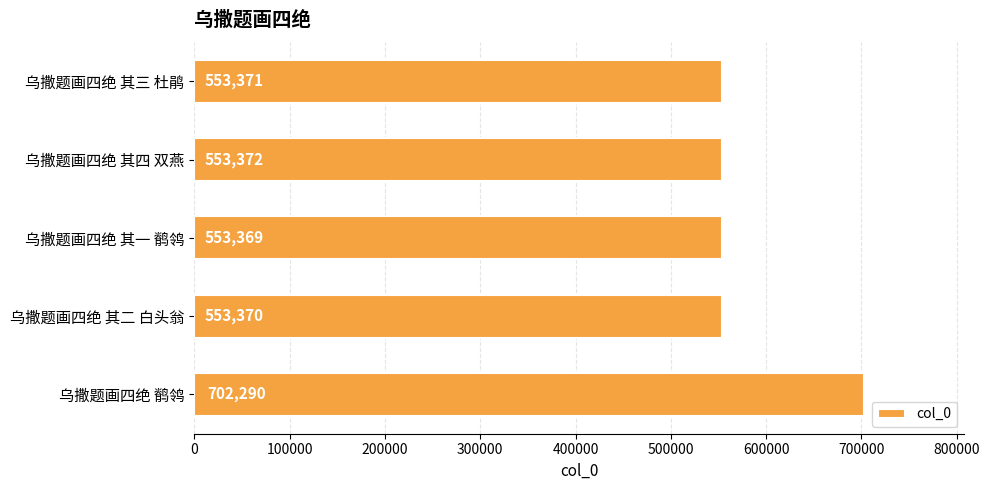

What is the sum of all values?

2915772